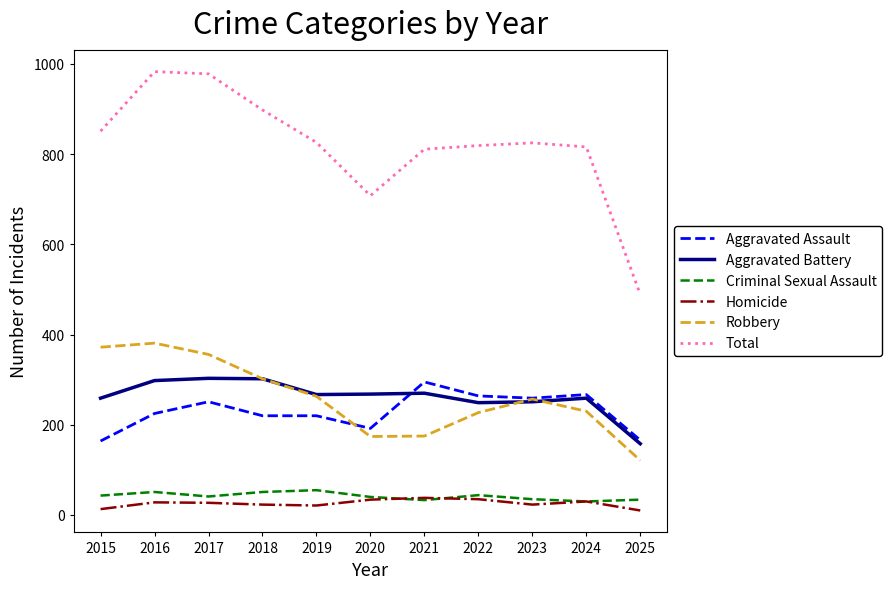

At which label is Total closest to 736?

2020